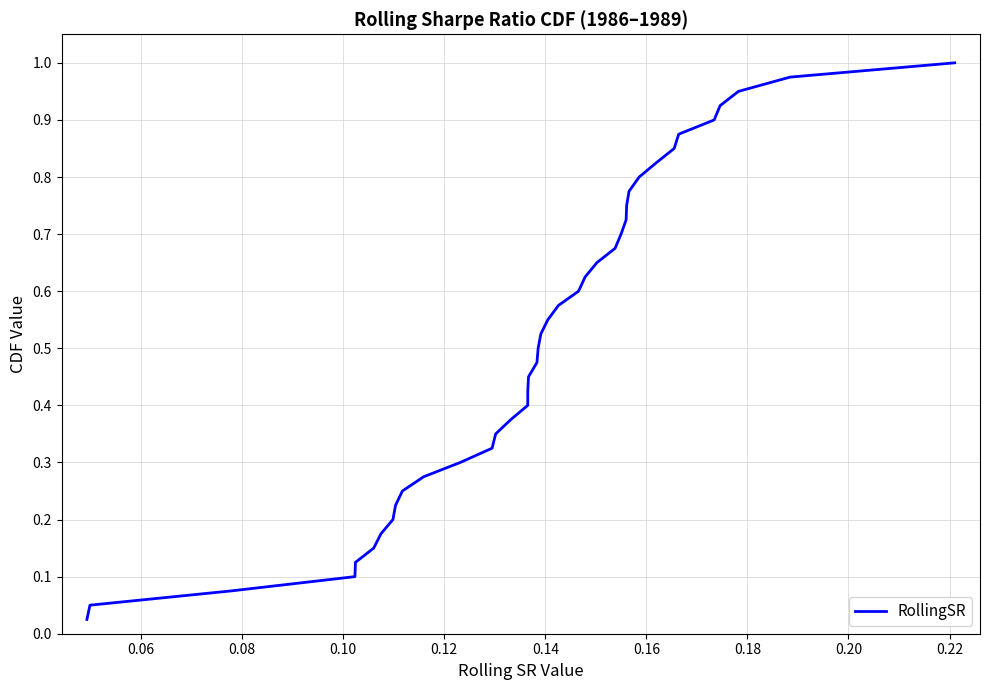

Does the chart have visible grid lines?

Yes